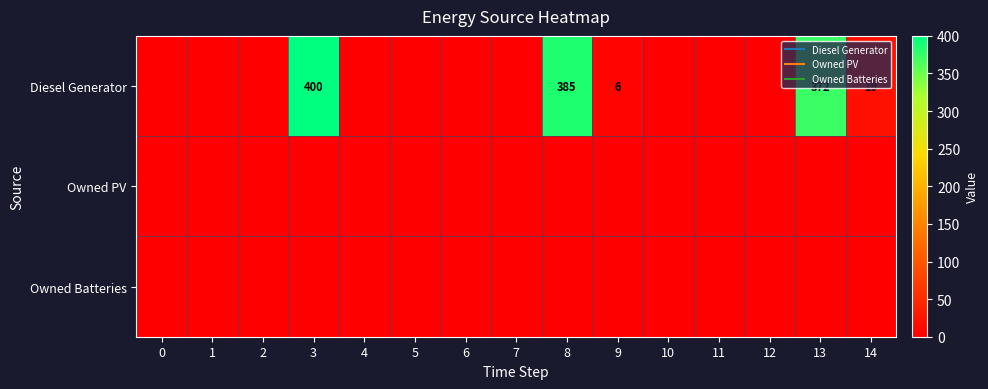

What is the total value across all series at 13?

372